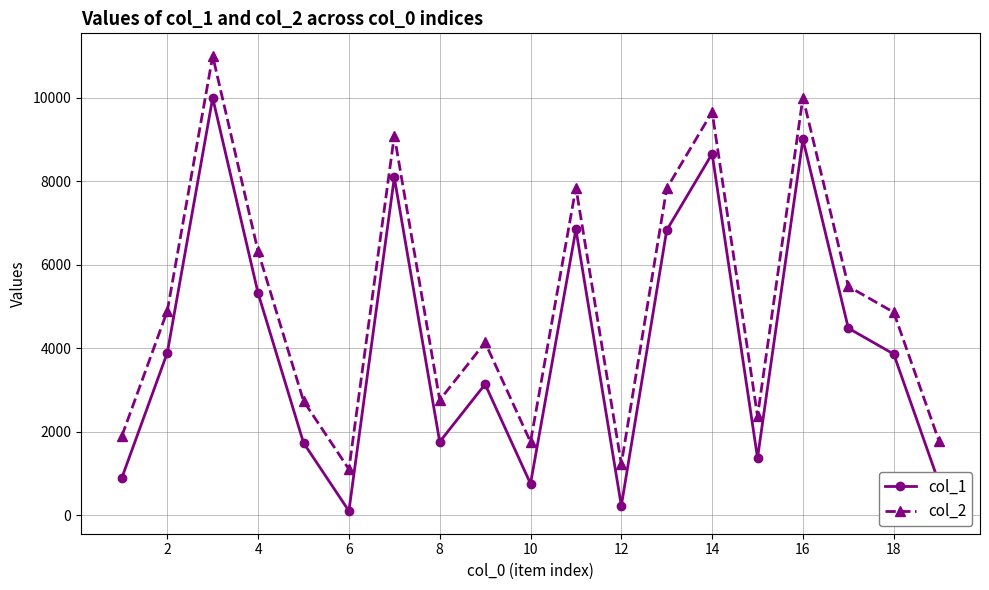

Which series has the largest total across all categories?

col_2